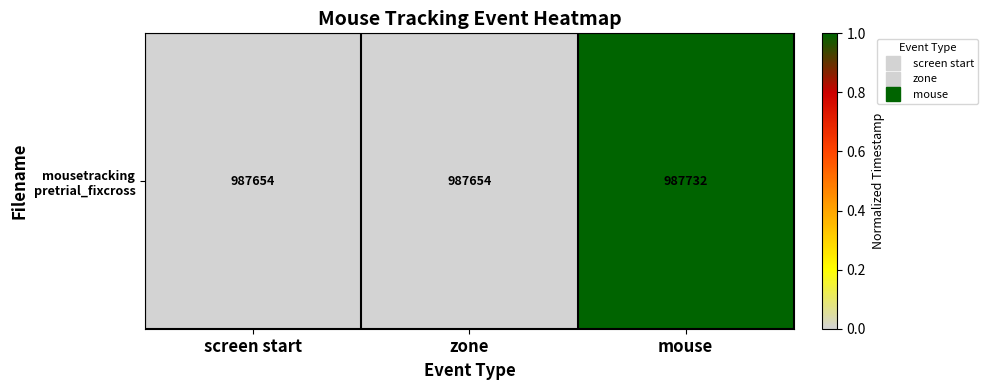

Reading left to right, list all the values displayed in this chart.

screen start=0	zone=0	mouse=1